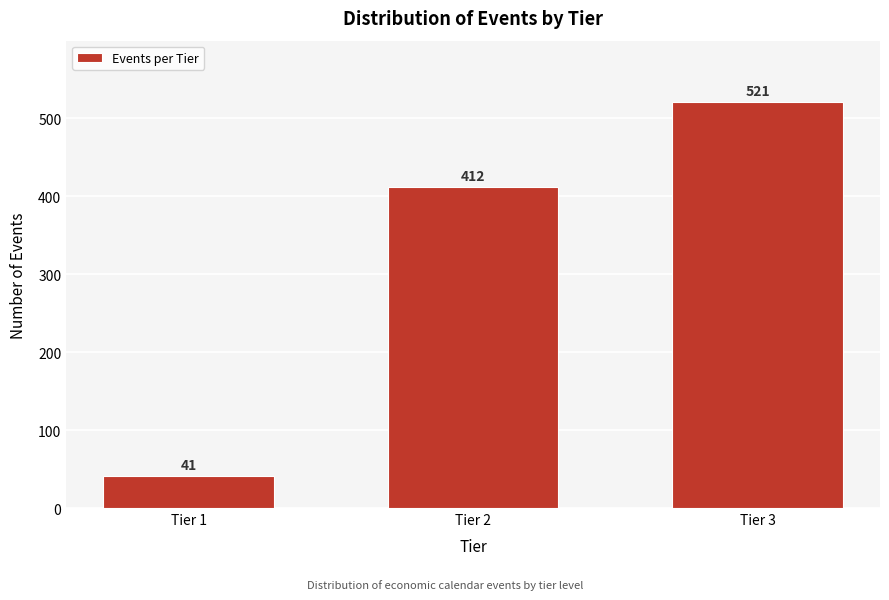

Reading left to right, transcribe all the data shown in this chart.

Tier 1=41	Tier 2=412	Tier 3=521